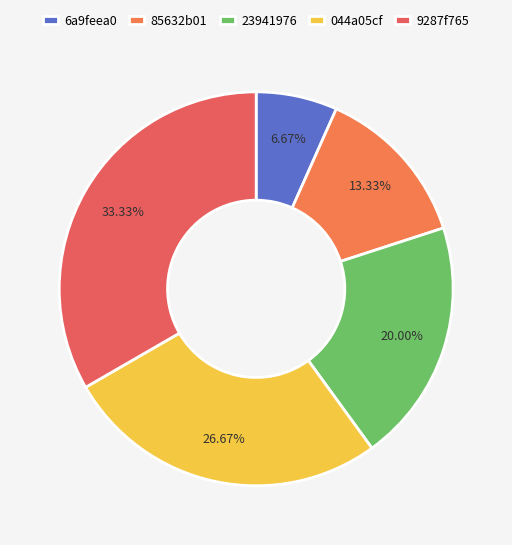

Does any single category account for the majority?

No